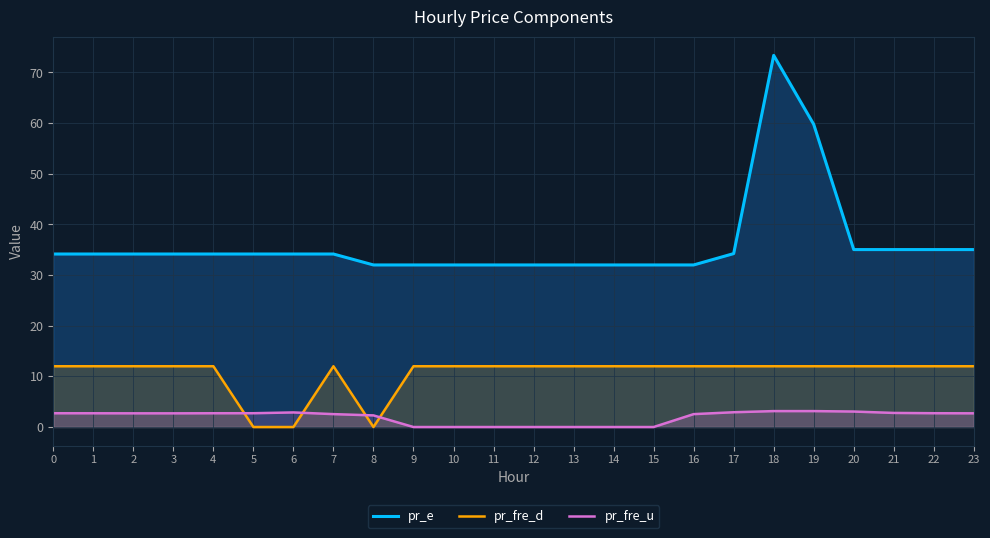

What is the sum of all pr_fre_d values?

252.0